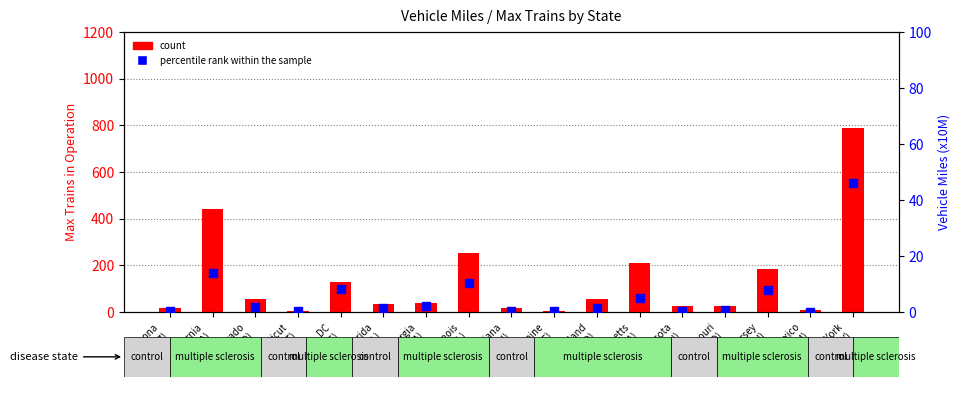

What are all the series names shown in the legend?

count, percentile rank within the sample